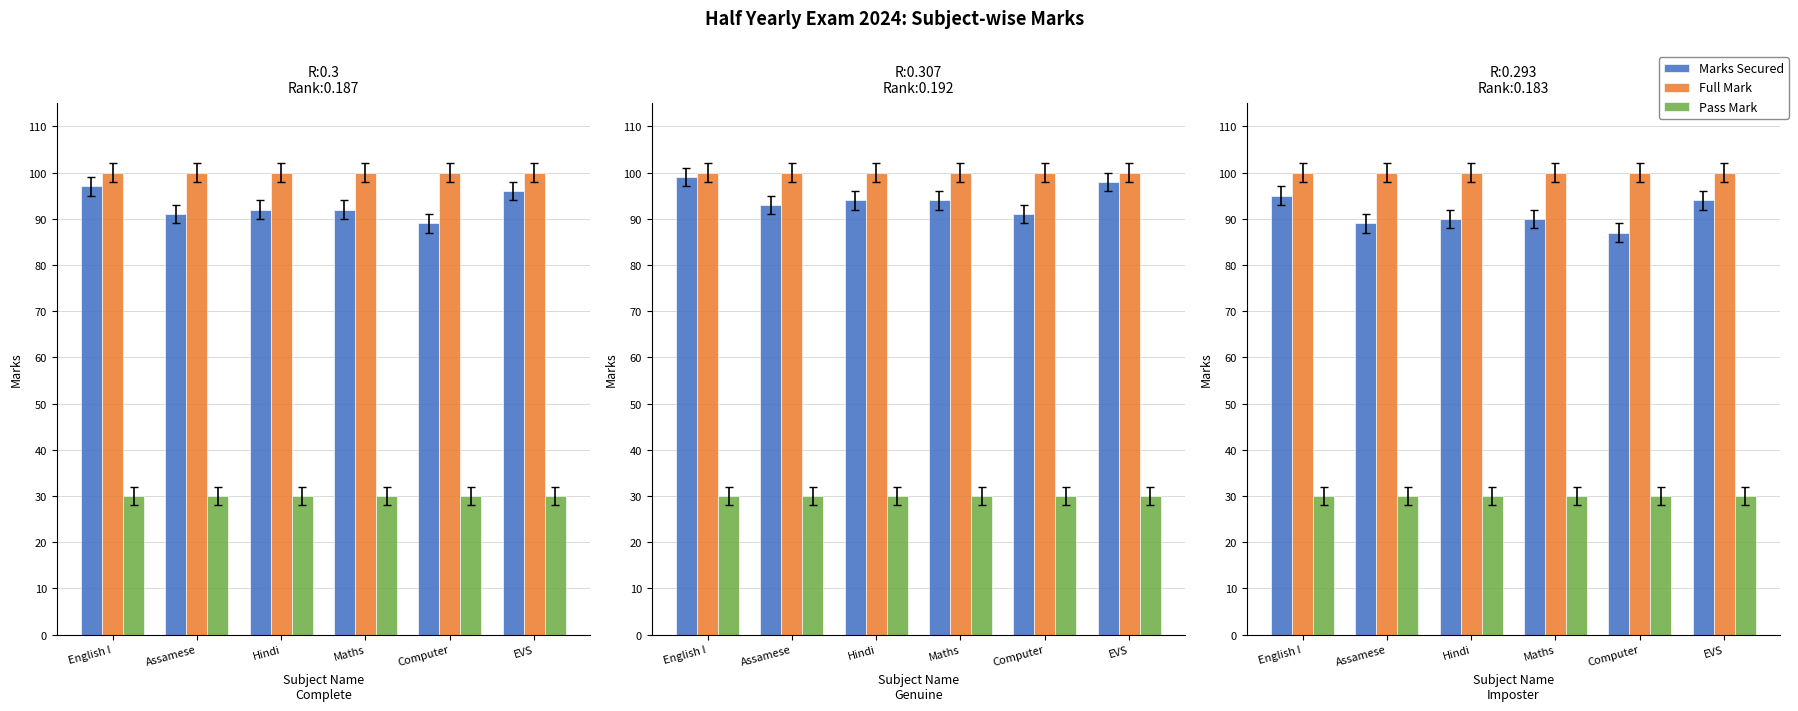

What are all the series names shown in the legend?

Marks Secured, Full Mark, Pass Mark